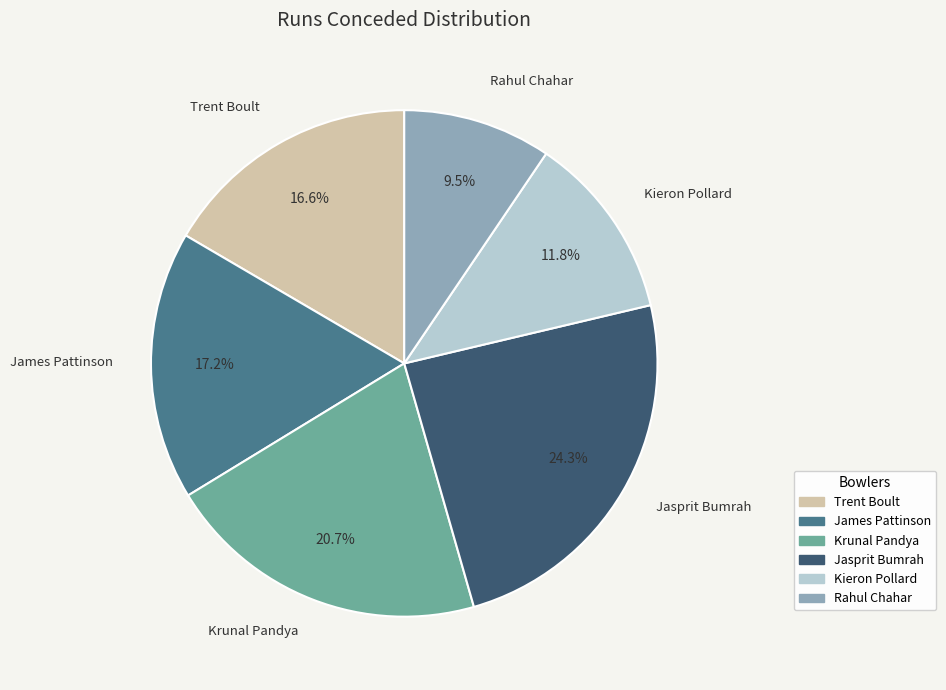

To the nearest percent, what is the difference between the largest and smallest slice percentages?

15%